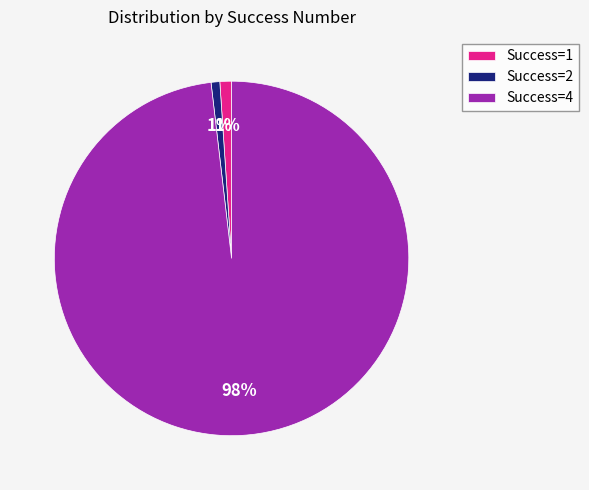

To the nearest percent, what is the difference between the largest and smallest slice percentages?

97%